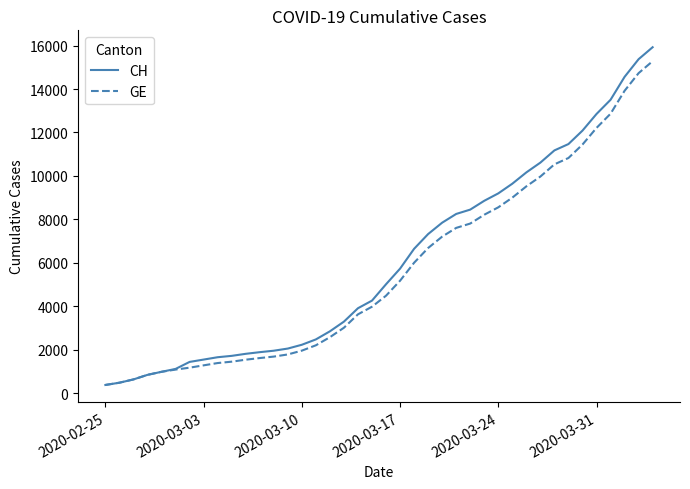

Which series has the widest spread of values?

CH